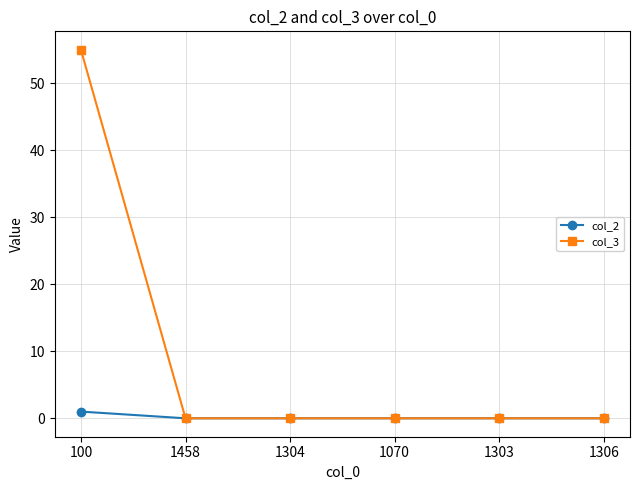

Is this an area chart (filled region under the line)?

No